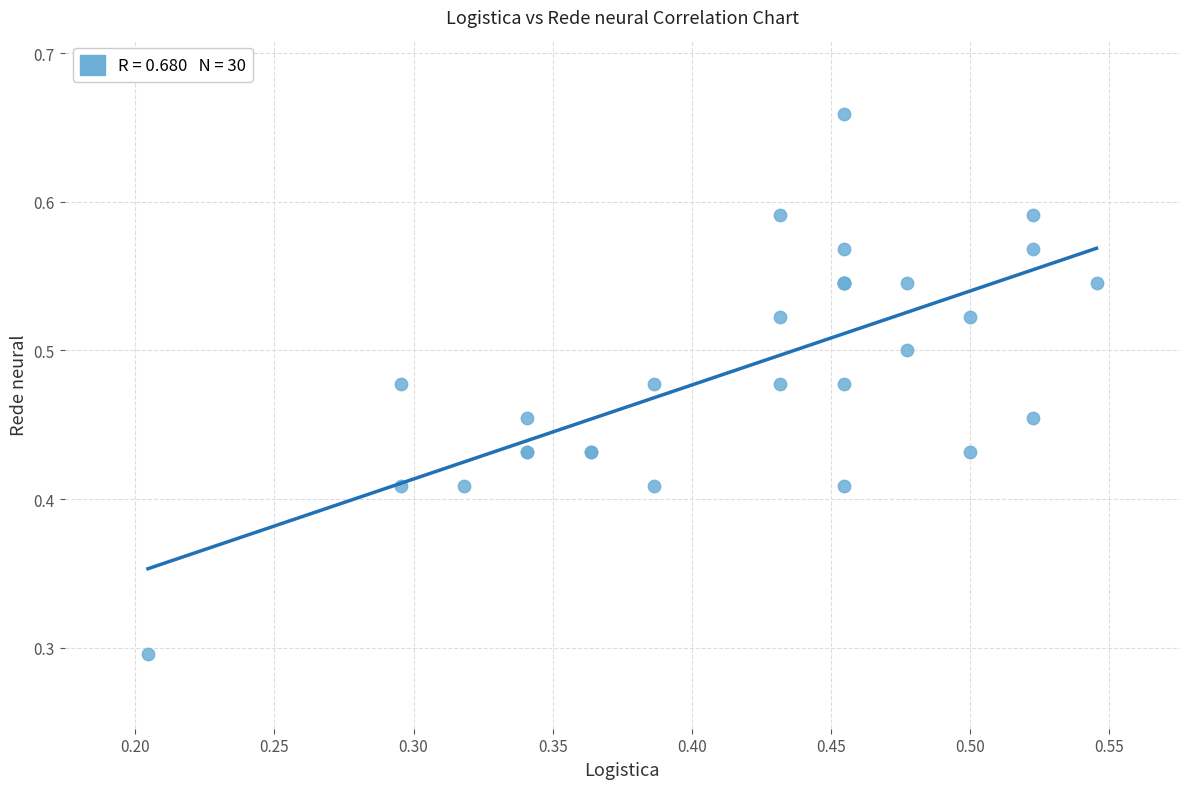

What Y value in the scatter plot is closest to 0?

0.3